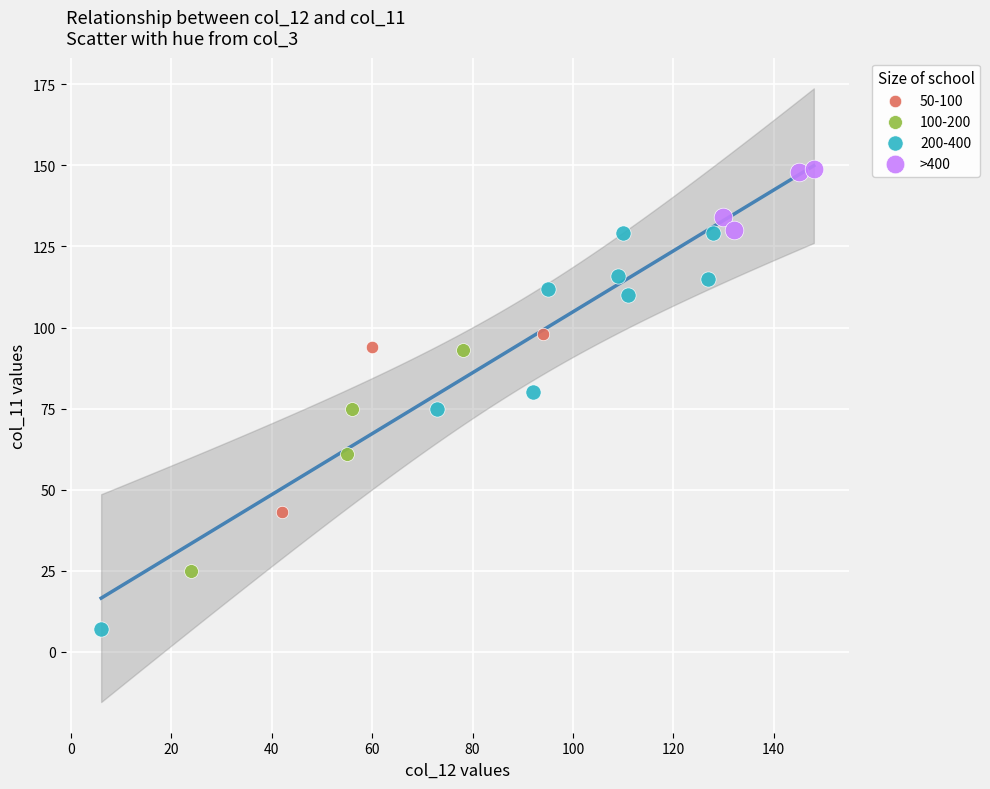

Which series contains the highest Y value?

>400